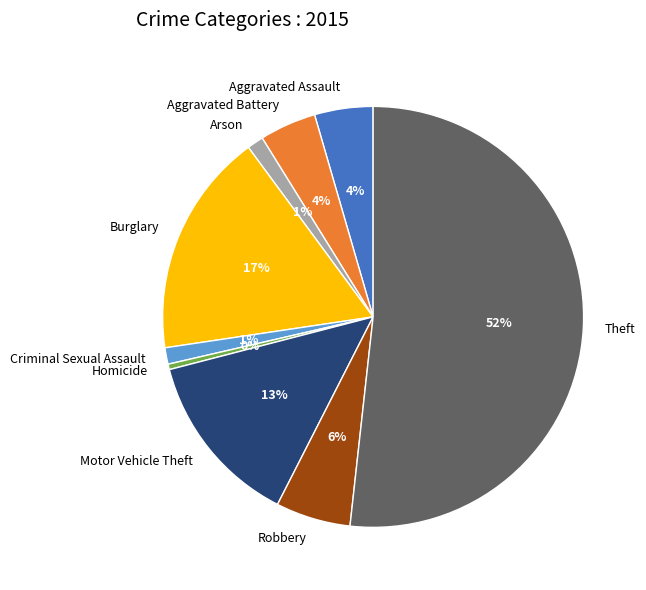

What percentage is the Arson slice, to the nearest percent?

1%